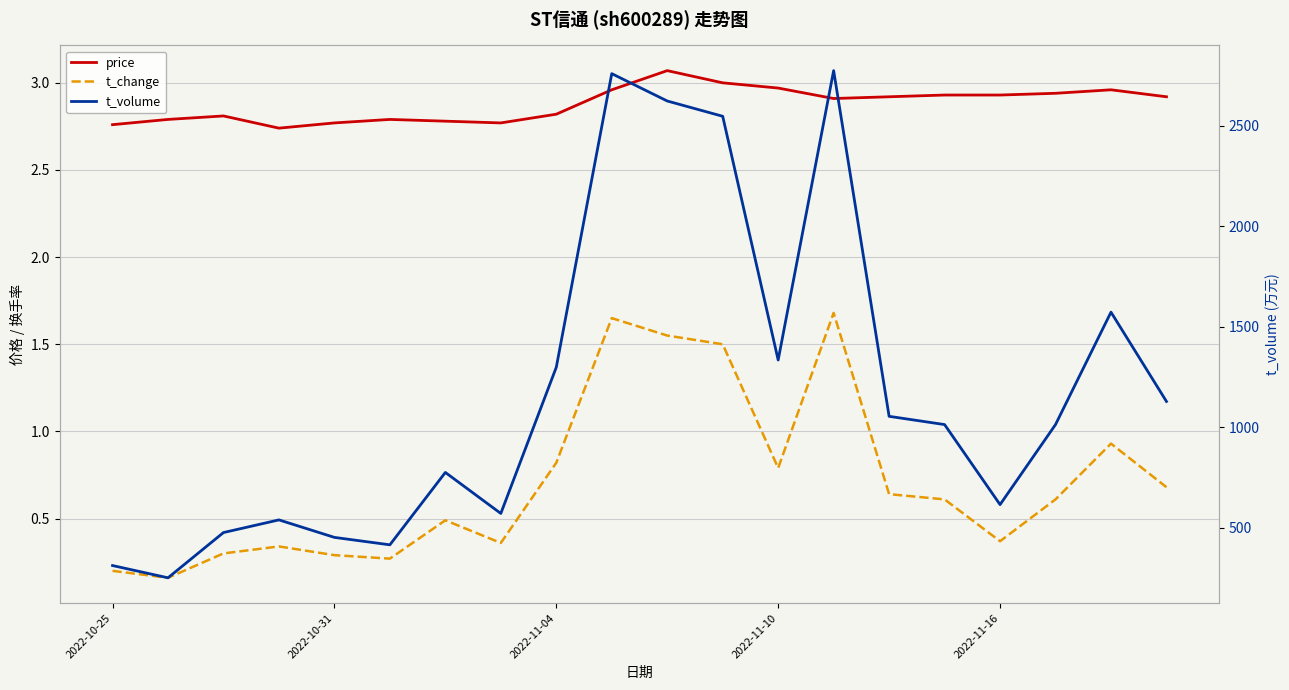

Count the number of categories in the chart.

20